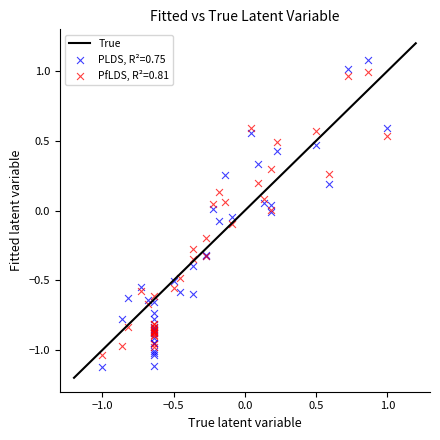

Which series has the largest Y range (max minus min)?

PLDS, R²=0.75